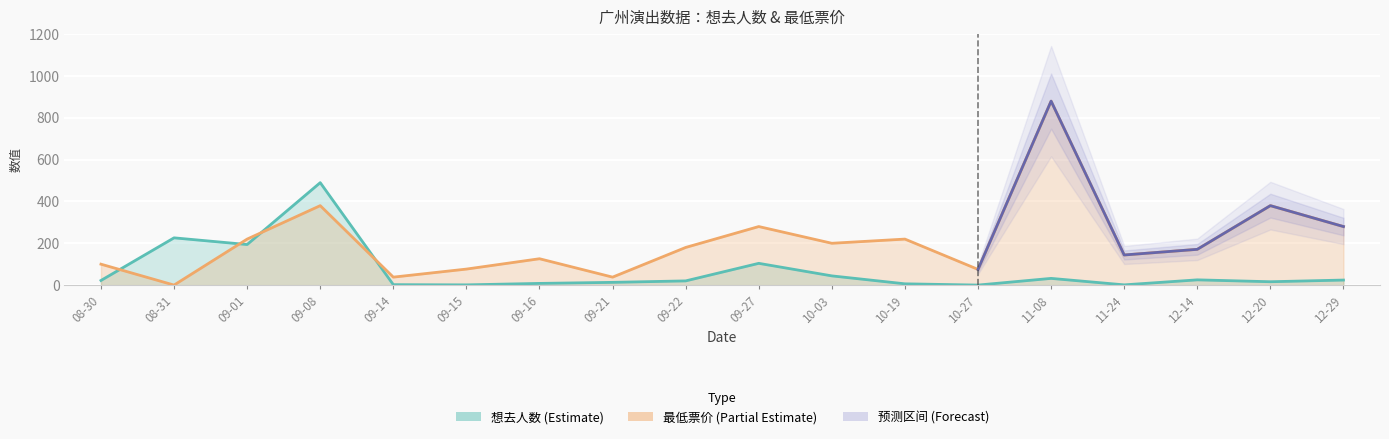

In 最低票价, how many points are higher than both neighbors (excluding endpoints)?

6